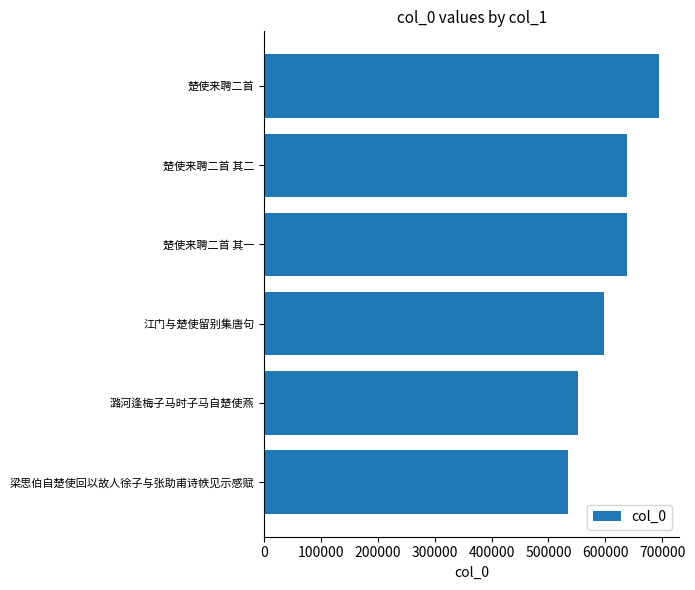

What is the minimum value shown in the chart?

533727